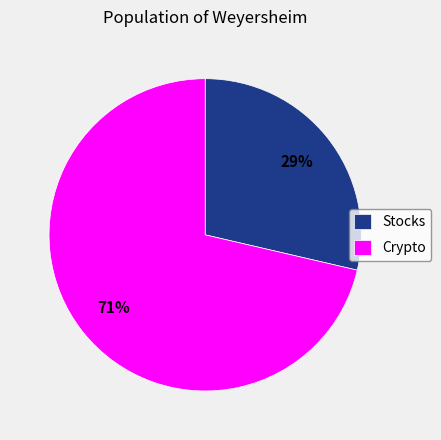

The Stocks slice represents 14% of the pie. True or false?

False